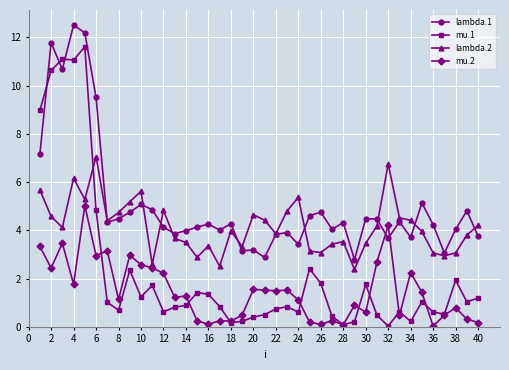

What is the value of the lambda.2 point at the 17th from the left?

2.5